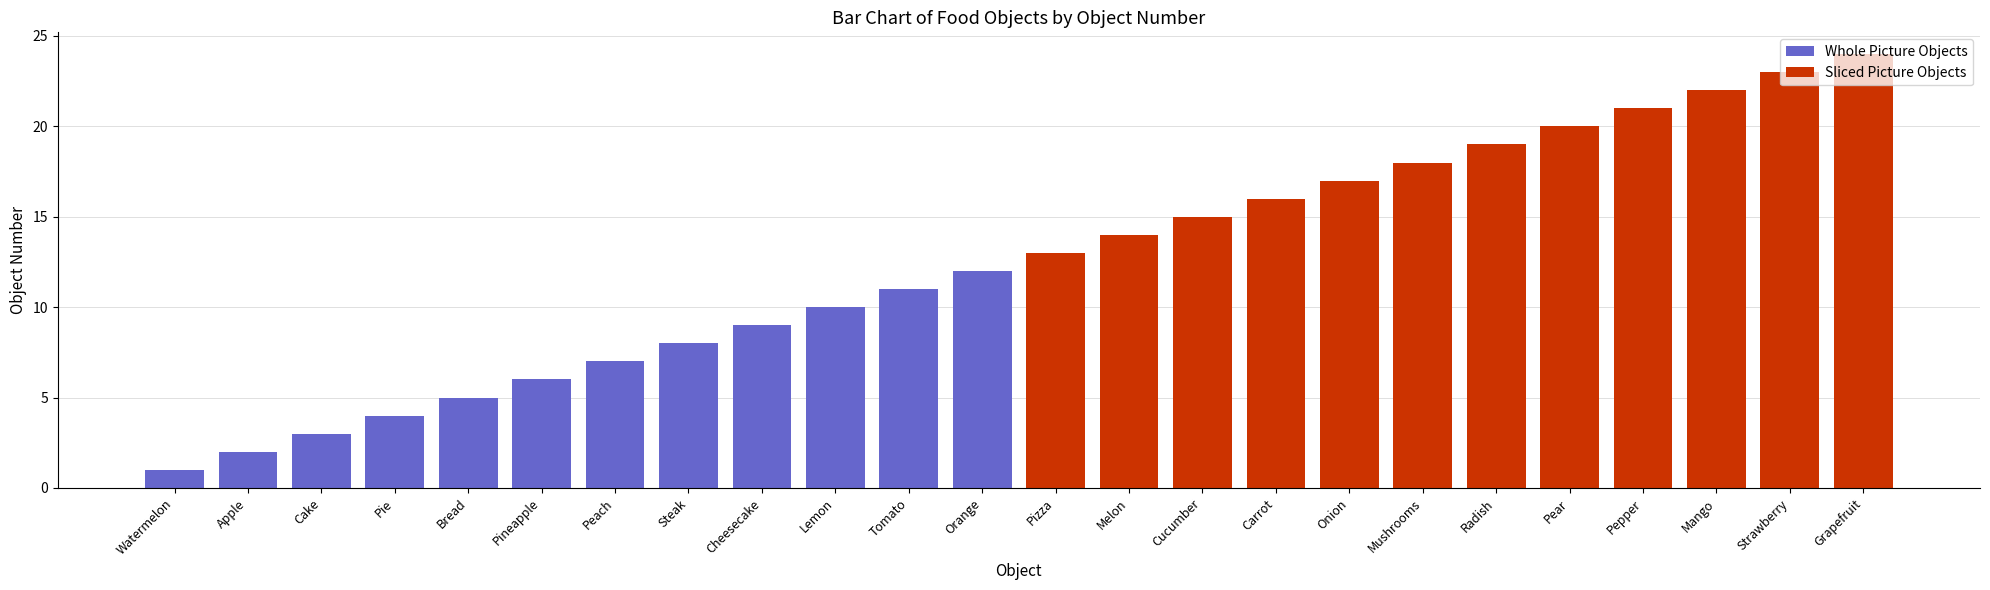

Which series has the largest total across all categories?

Sliced Picture Objects